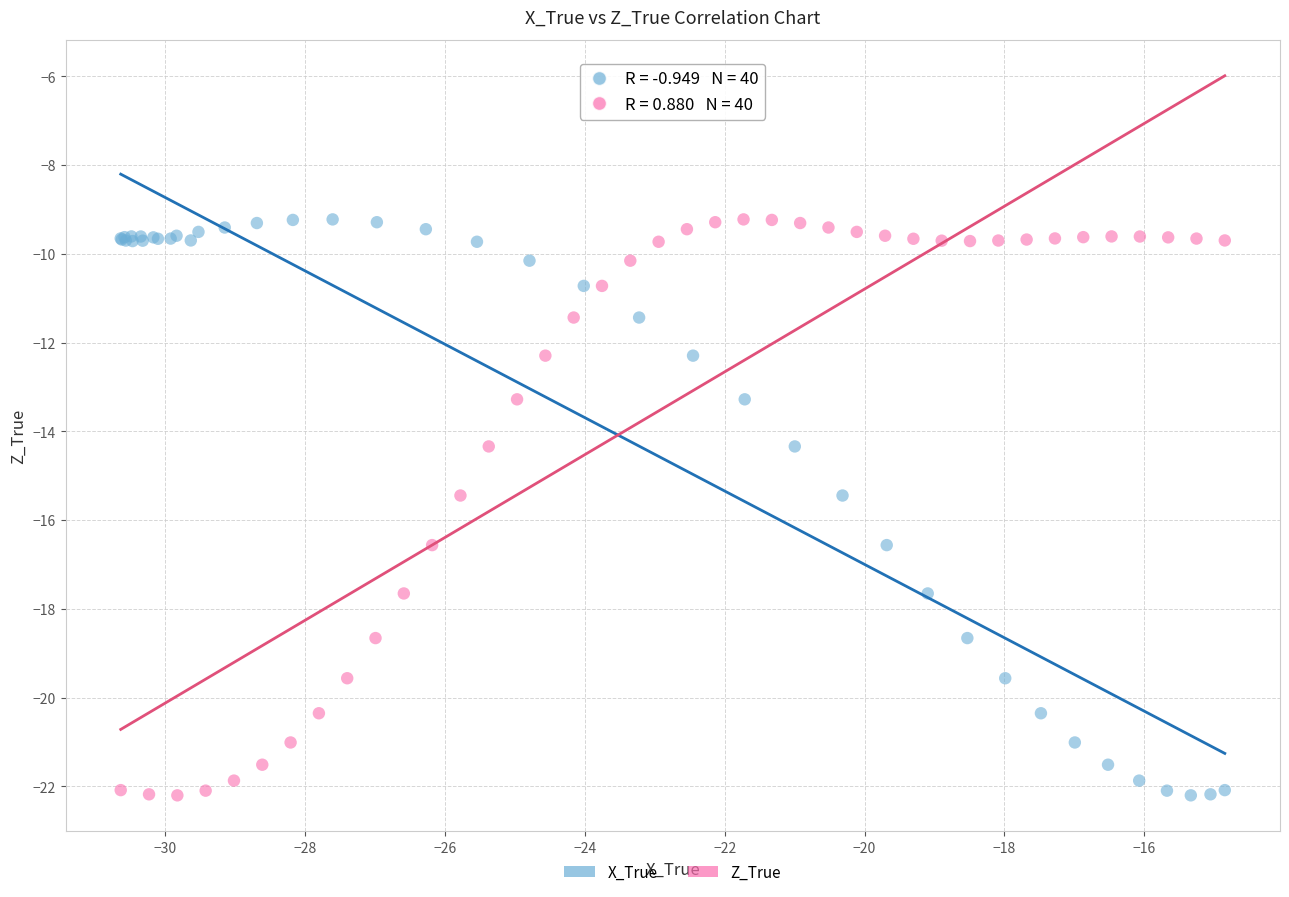

What are all the series names shown in the legend?

X_True, Z_True